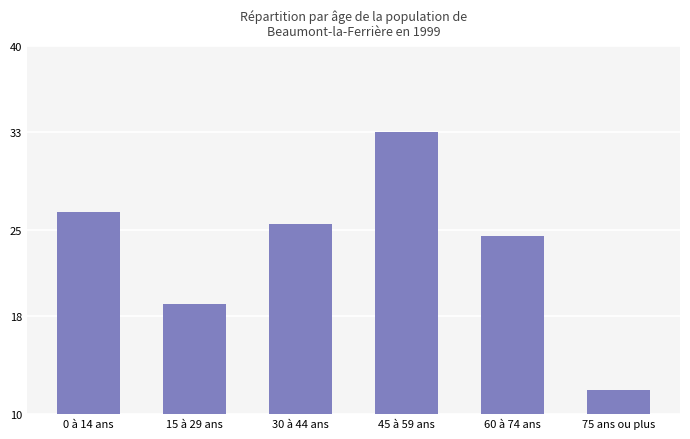

What is the value of the 3rd bar from the left?

25.5